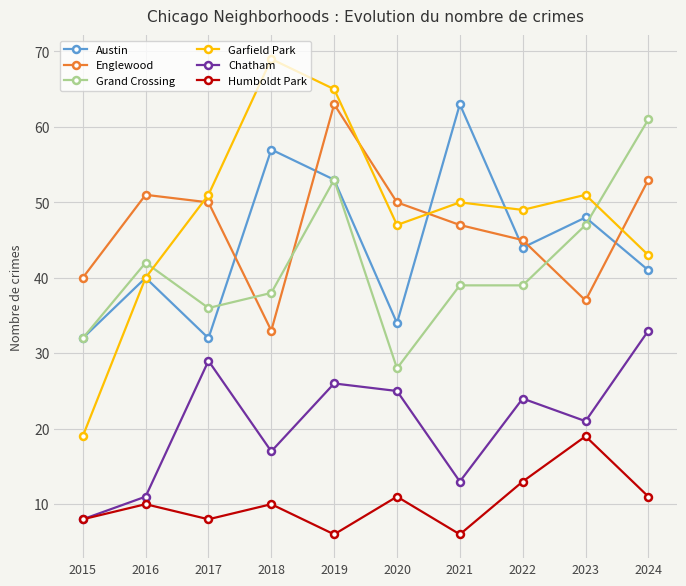

Is it true that Humboldt Park equals 6 at 2021?

True